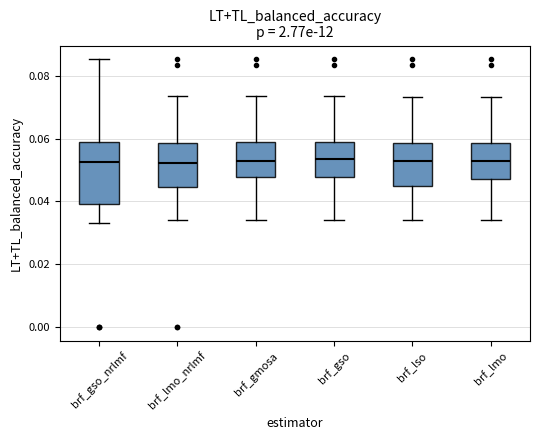

Reading left to right, transcribe this box plot: for each box, give where its median line is, the range the box spans, and where its two whiskers end, as read against the y-axis. The values are not printed on the chart, so give them approximately, as read against the axis.

brf_gso_nrlmf: median 0.052, box 0.040 to 0.058, whiskers 0.034 to 0.086
brf_lmo_nrlmf: median 0.052, box 0.044 to 0.058, whiskers 0.034 to 0.074
brf_gmosa: median 0.052, box 0.048 to 0.058, whiskers 0.034 to 0.074
brf_gso: median 0.054, box 0.048 to 0.058, whiskers 0.034 to 0.074
brf_lso: median 0.052, box 0.044 to 0.058, whiskers 0.034 to 0.074
brf_lmo: median 0.052, box 0.048 to 0.058, whiskers 0.034 to 0.074